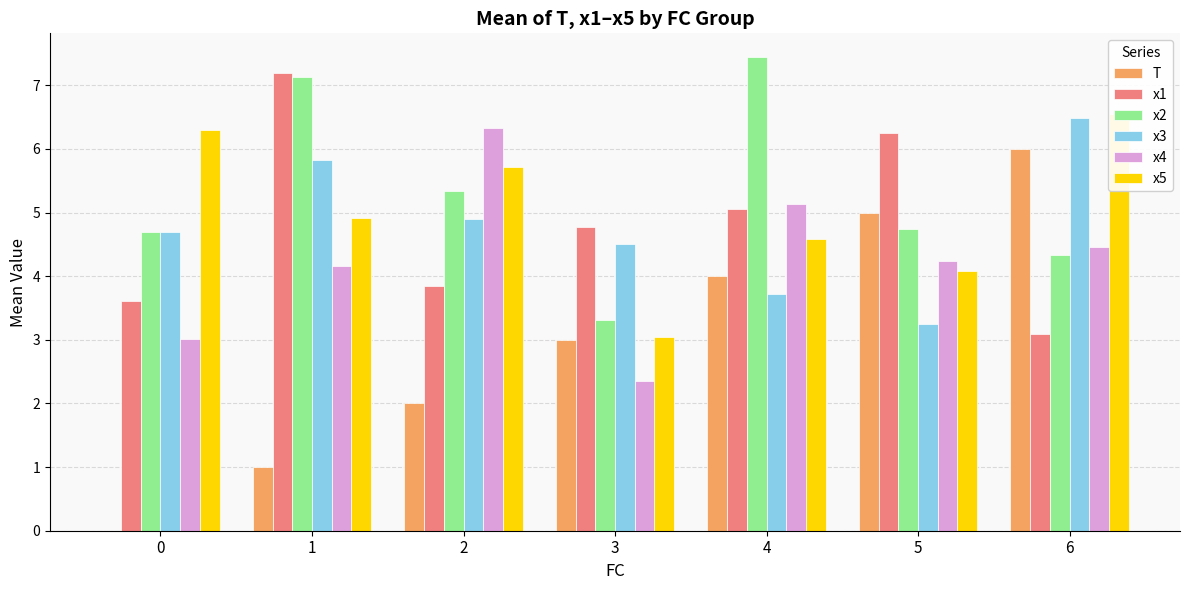

How many data points does each series have?

7